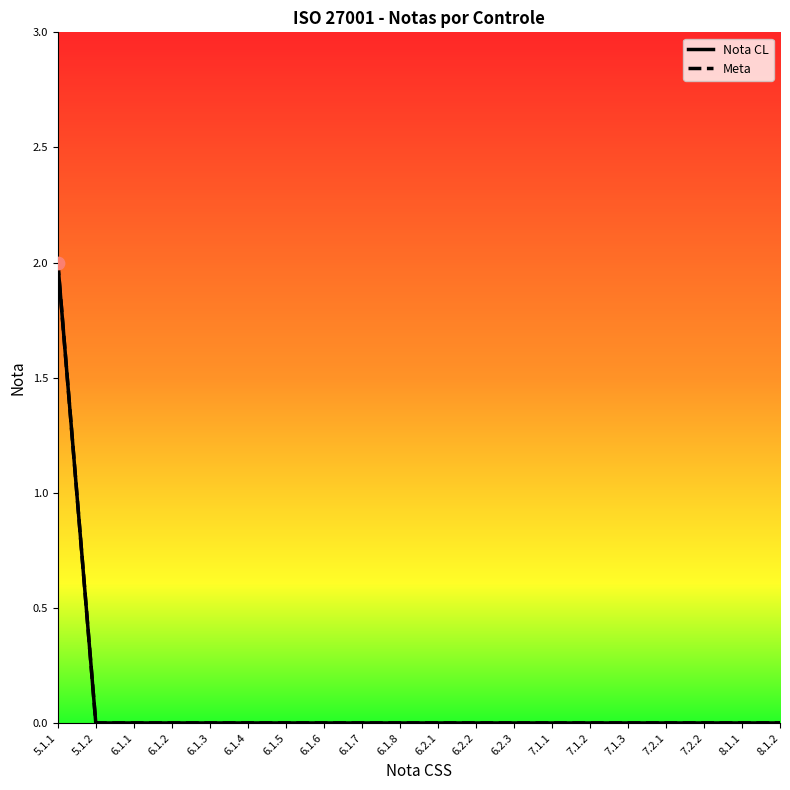

Is the value of Meta at 6.1.2 greater than the value of Nota CL at 6.1.6?

No